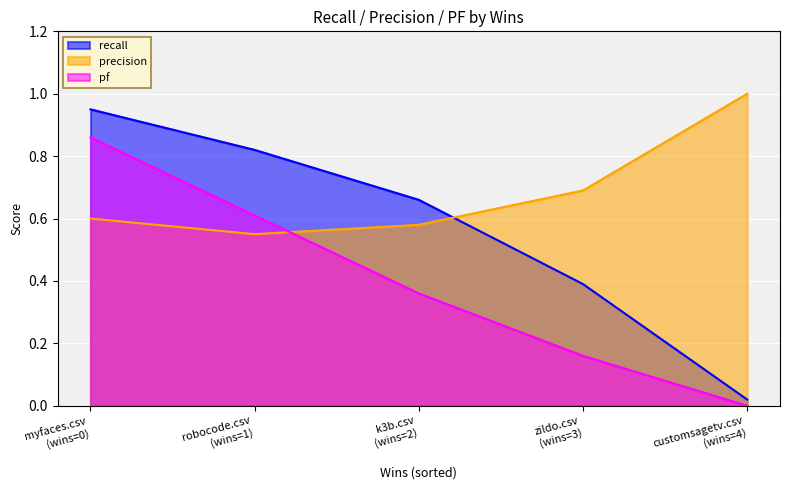

At which label is recall closest to 0?

customsagetv.csv
(wins=4)